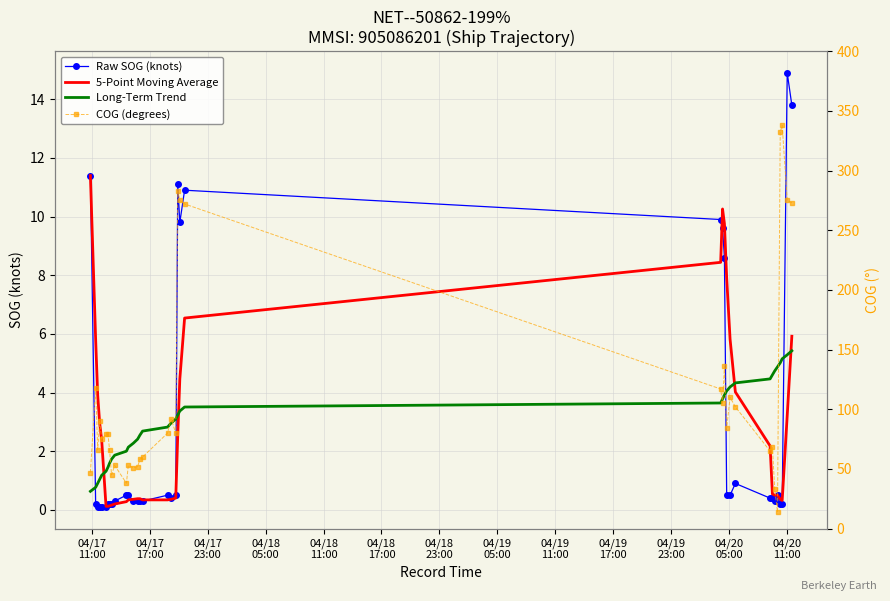

Does the chart have visible grid lines?

Yes